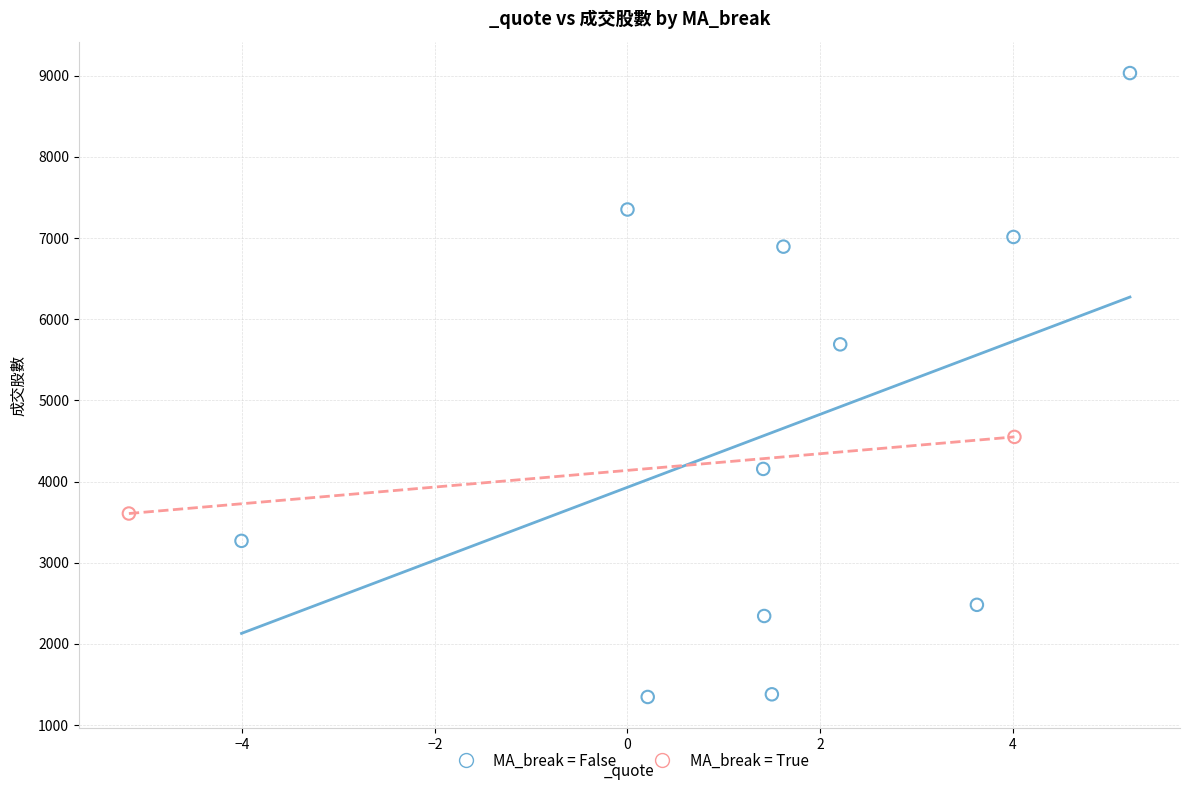

Which series contains the highest Y value?

MA_break = False